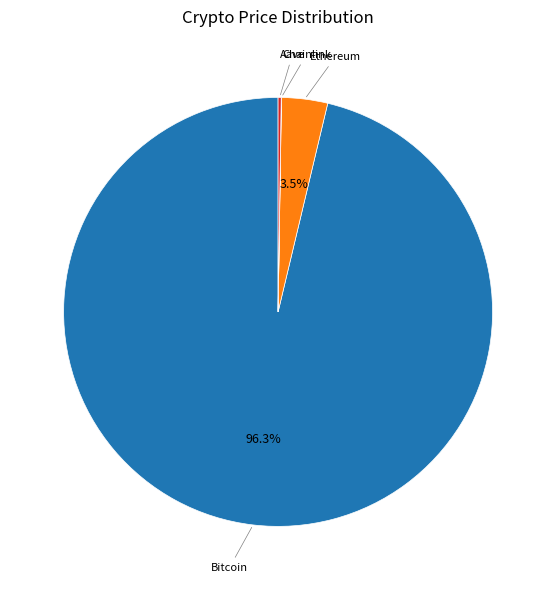

Does any single category account for the majority?

Yes